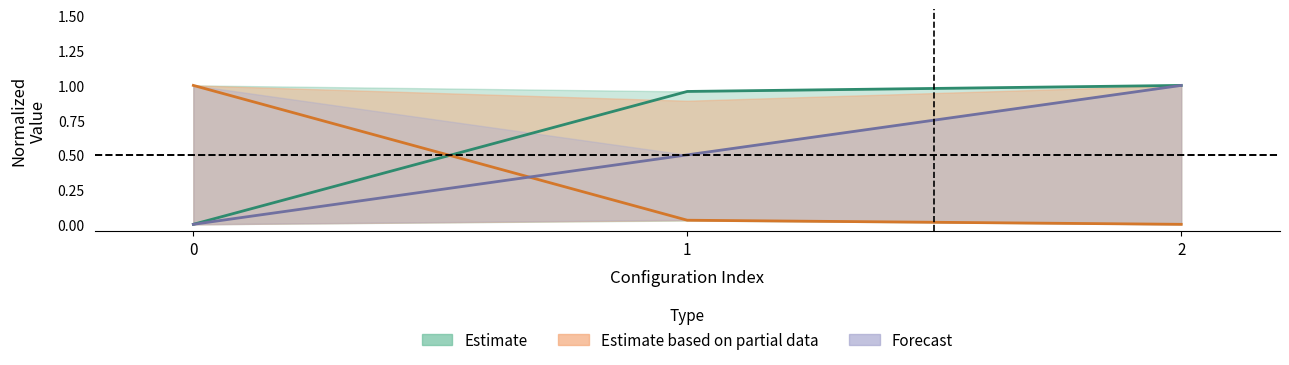

What is the total value across all series at 1?

1.5